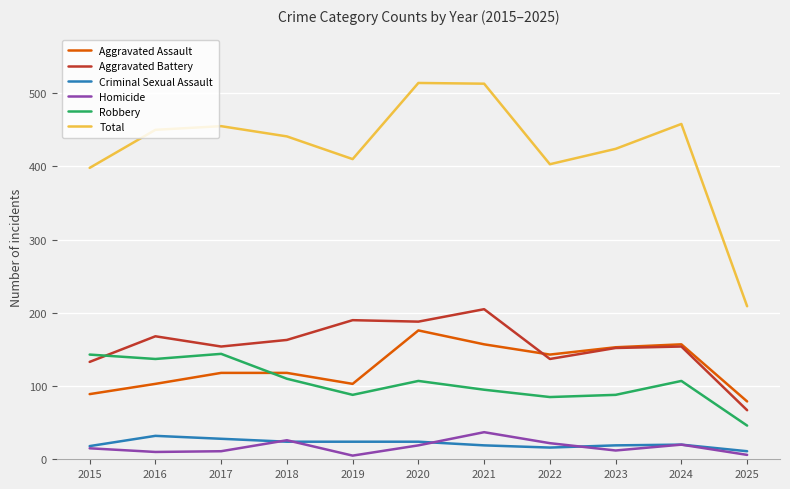

Read the Aggravated Assault value at 2018.

118